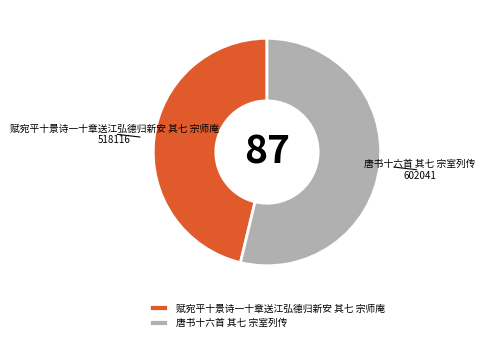

Which slice represents more than half of the pie?

唐书十六首 其七 宗室列传